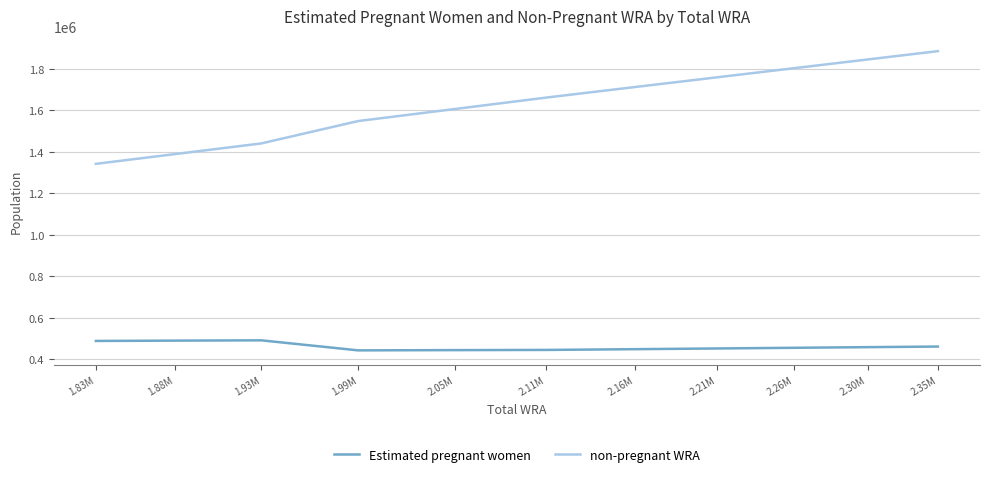

In Estimated pregnant women, how many points are higher than both neighbors (excluding endpoints)?

1